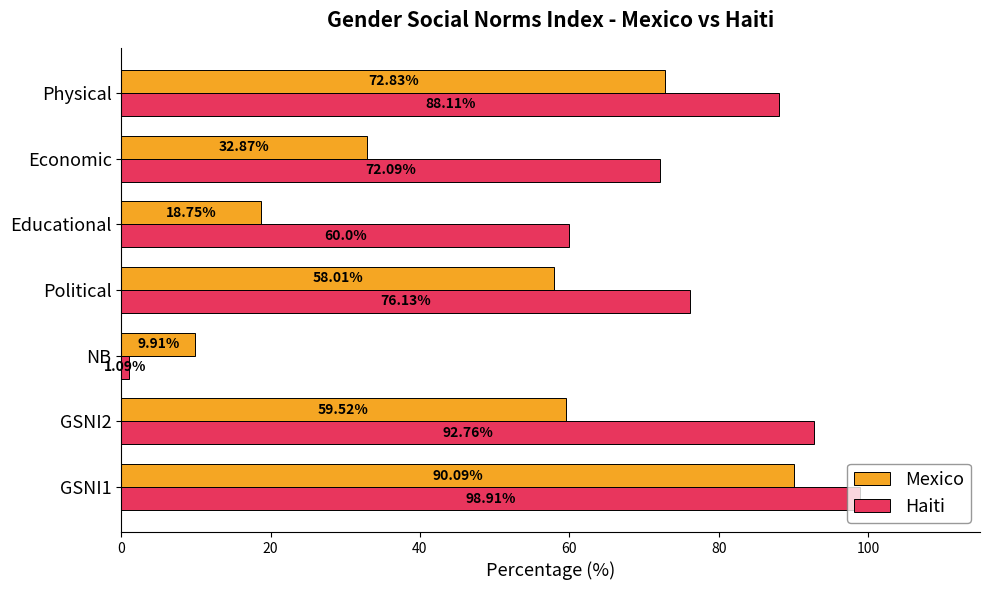

How many data points in Mexico are above 58?

4